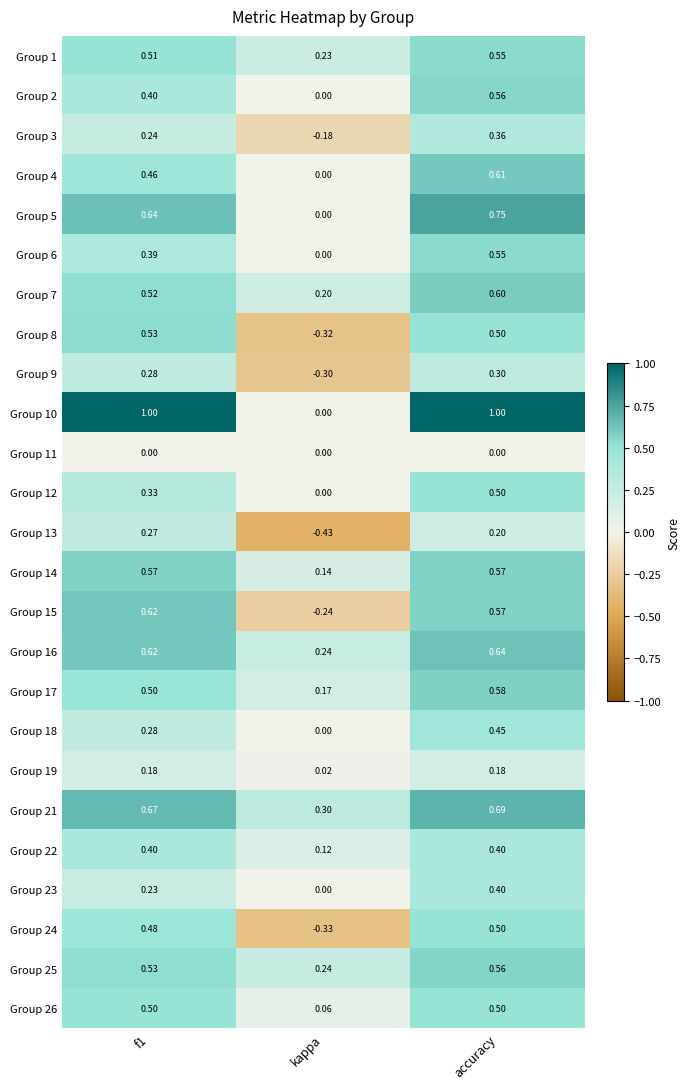

Which category has the lowest value in the Group 14 series?

kappa